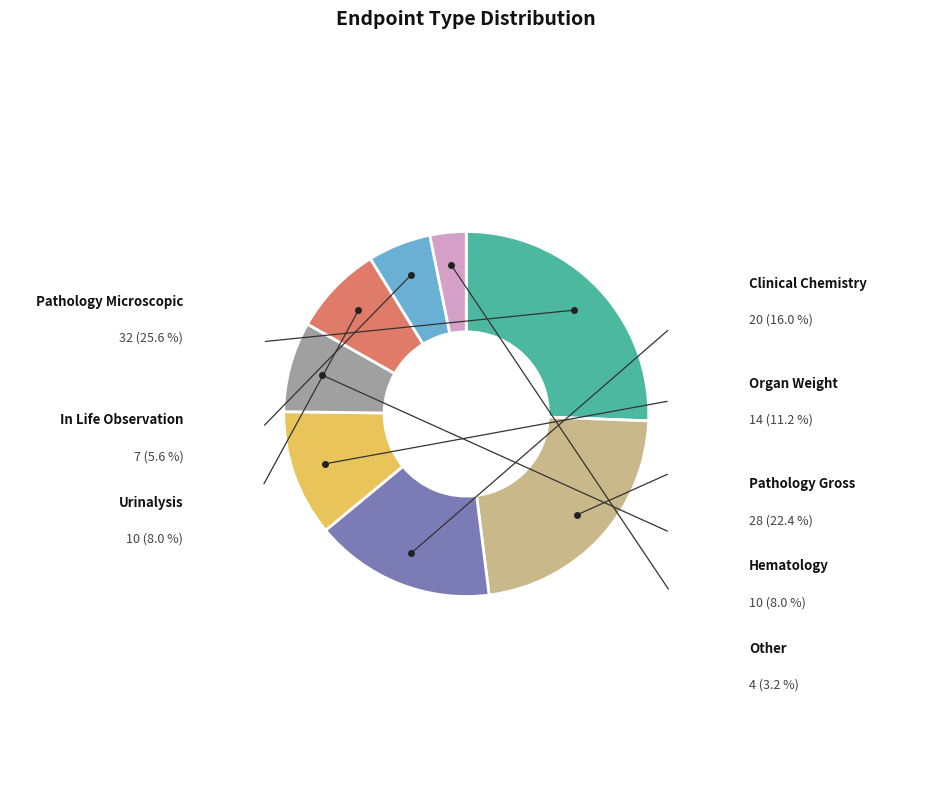

Is there any slice that represents more than half of the pie?

No